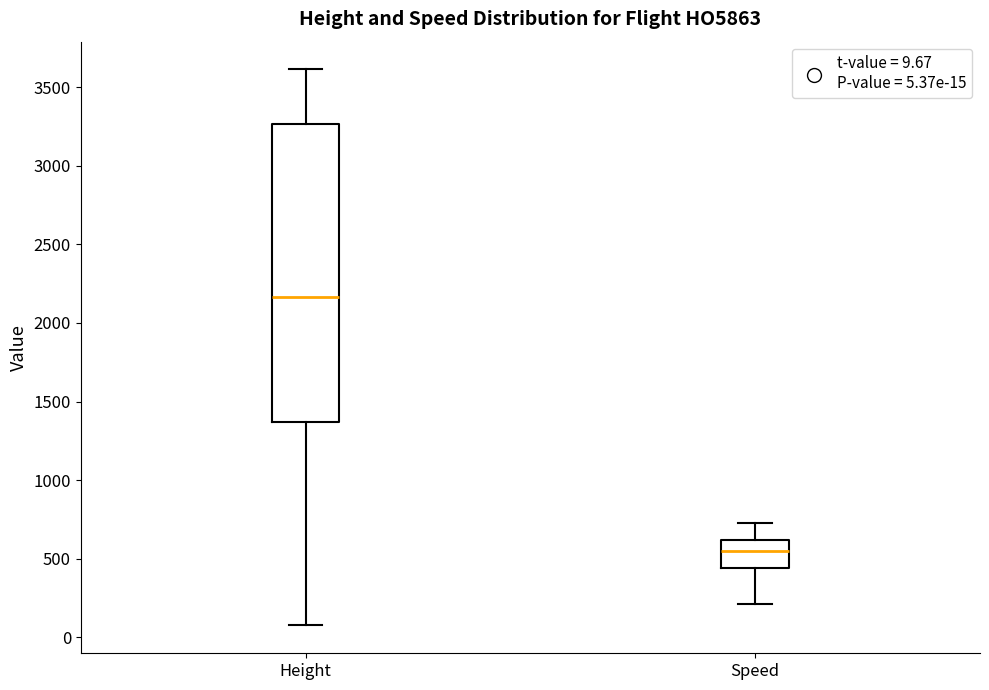

Where does the upper whisker of the box for Height end on the y-axis? The values are not printed on the chart, so give them approximately, as read against the axis.

3600